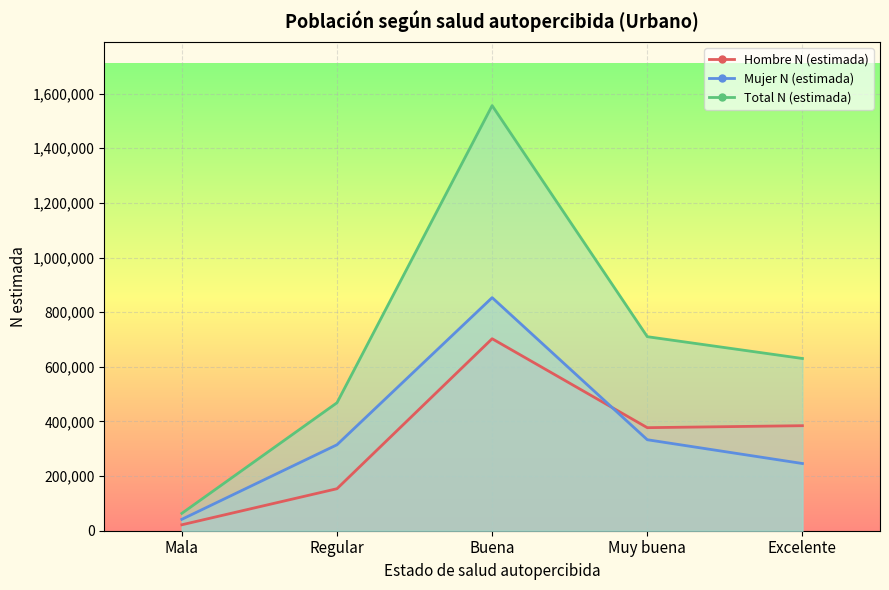

Reading left to right, list all the values displayed in this chart.

Hombre N (estimada): Mala=21768	Regular=153774	Buena=702815	Muy buena=377213	Excelente=384468
Mujer N (estimada): Mala=41775	Regular=314660	Buena=853290	Muy buena=333075	Excelente=246000
Total N (estimada): Mala=63543	Regular=468435	Buena=1556104	Muy buena=710288	Excelente=630468